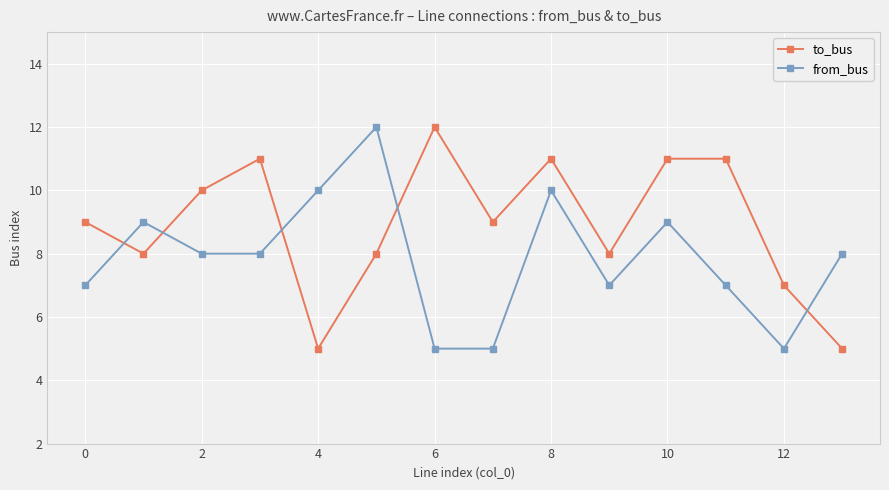

Reading left to right, what are all the values shown in this chart?

to_bus: 9	8	10	11	5	8	12	9	11	8	11	11	7	5
from_bus: 7	9	8	8	10	12	5	5	10	7	9	7	5	8